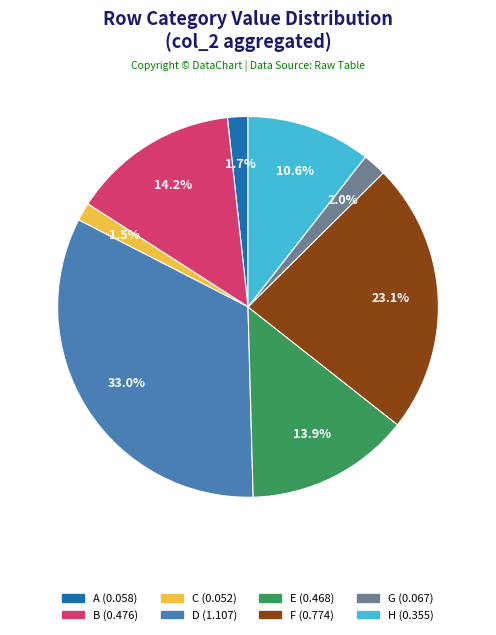

Does C account for over 50% of the chart?

No